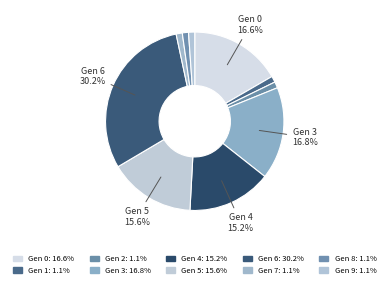

Is there a majority slice in this chart?

No